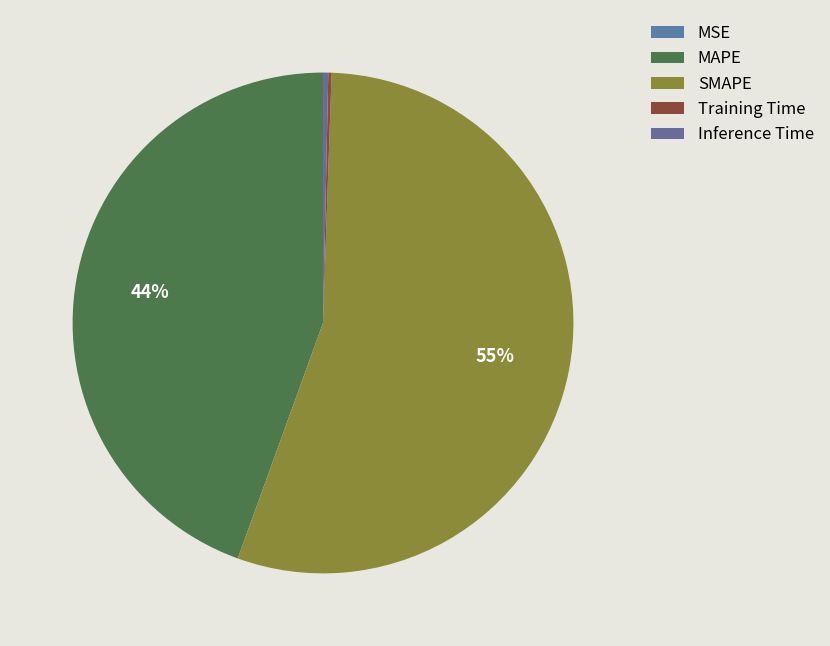

Which has a higher value, SMAPE or Training Time?

SMAPE